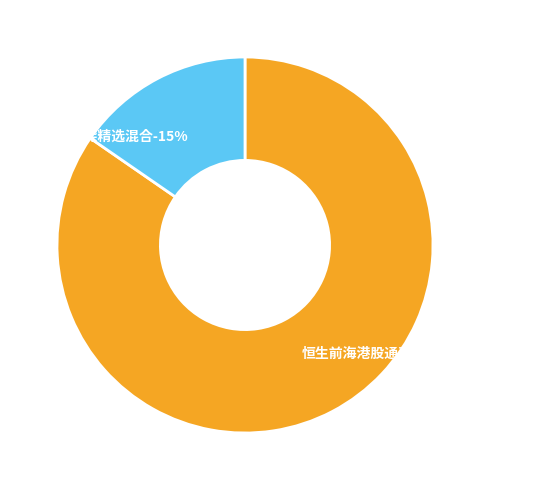

Between 中邮沪港深精选混合 and 恒生前海港股通高股息低波动指数, which is larger?

恒生前海港股通高股息低波动指数